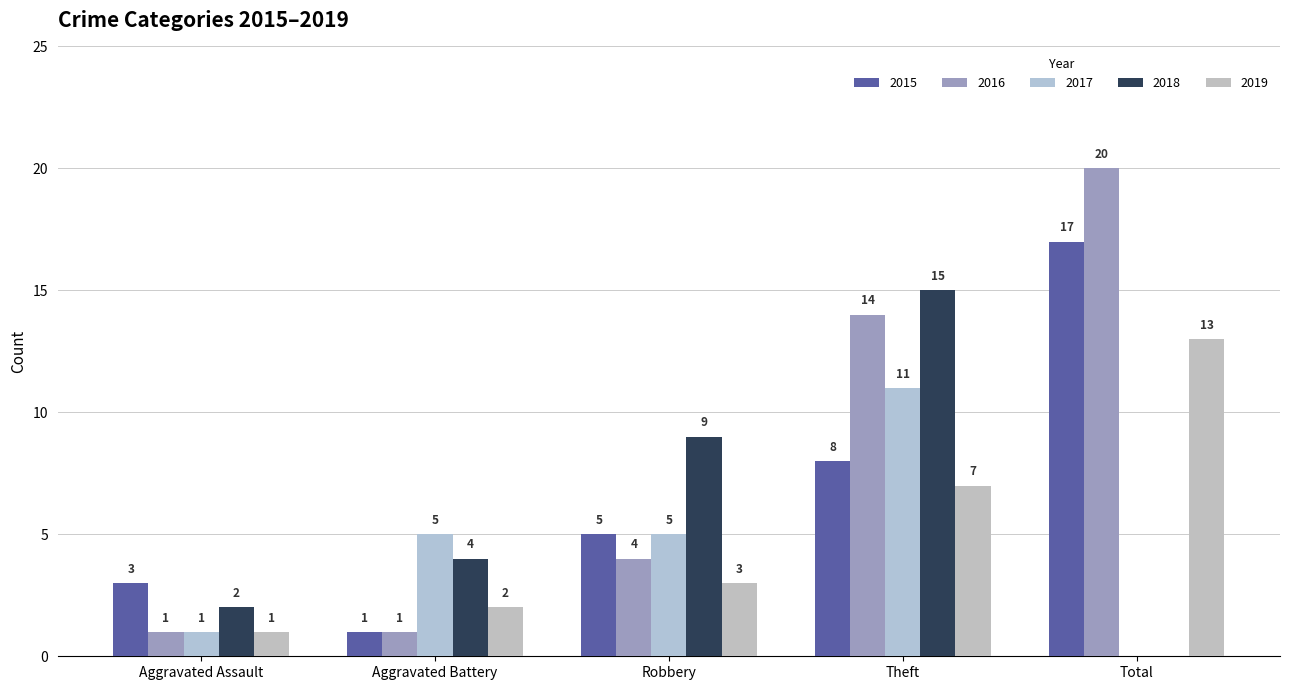

Where does the 2016 series first go above 4?

Theft